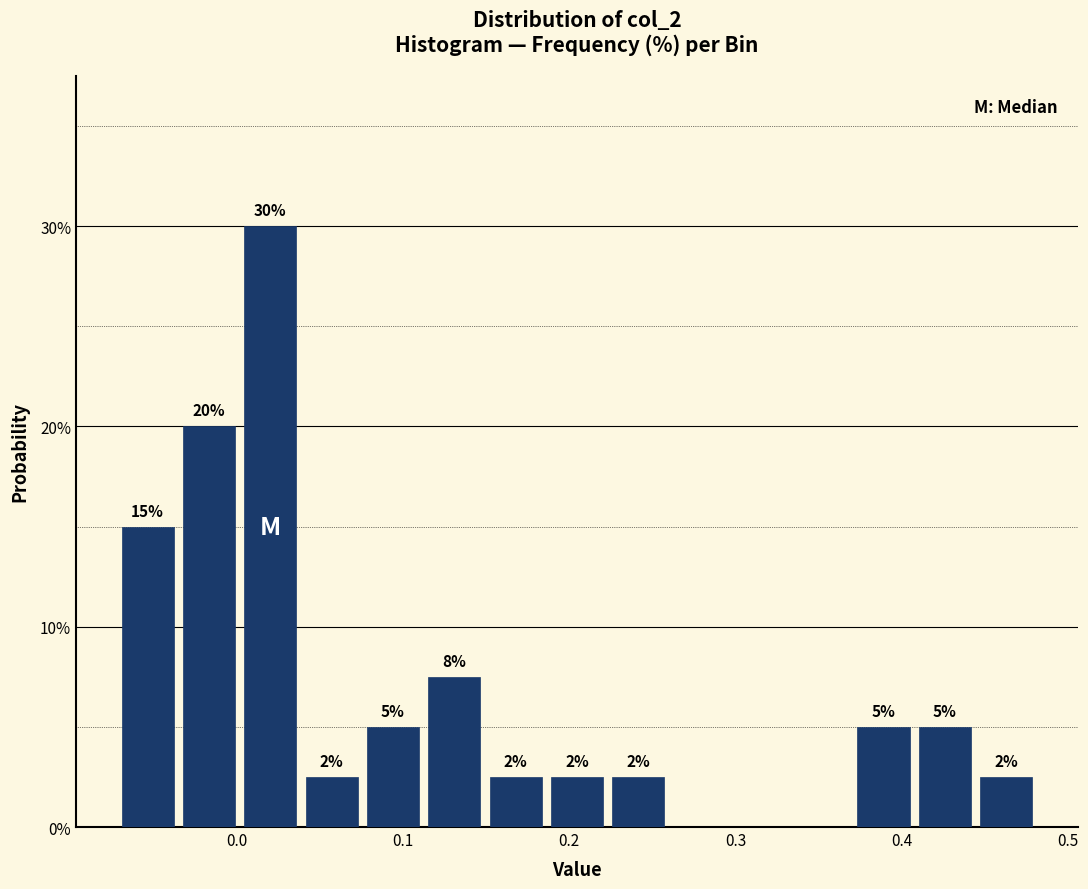

Read against the x-axis, roughly where is the centre of the tallest bar?

0.02